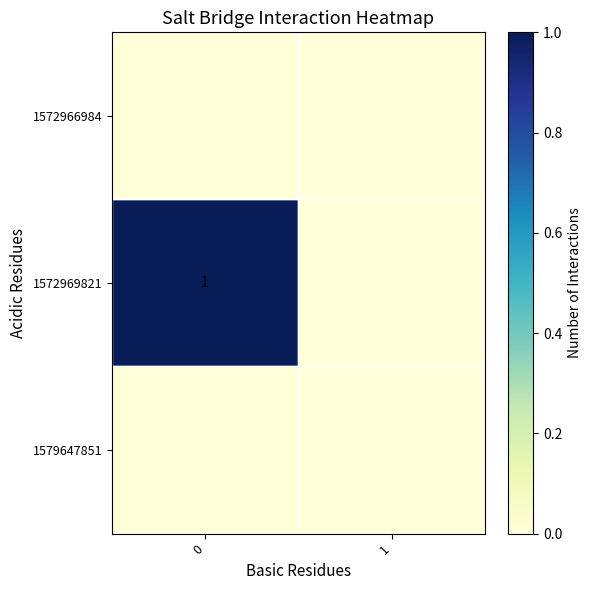

The value of 1572969821 at 0 is 0. True or false?

False